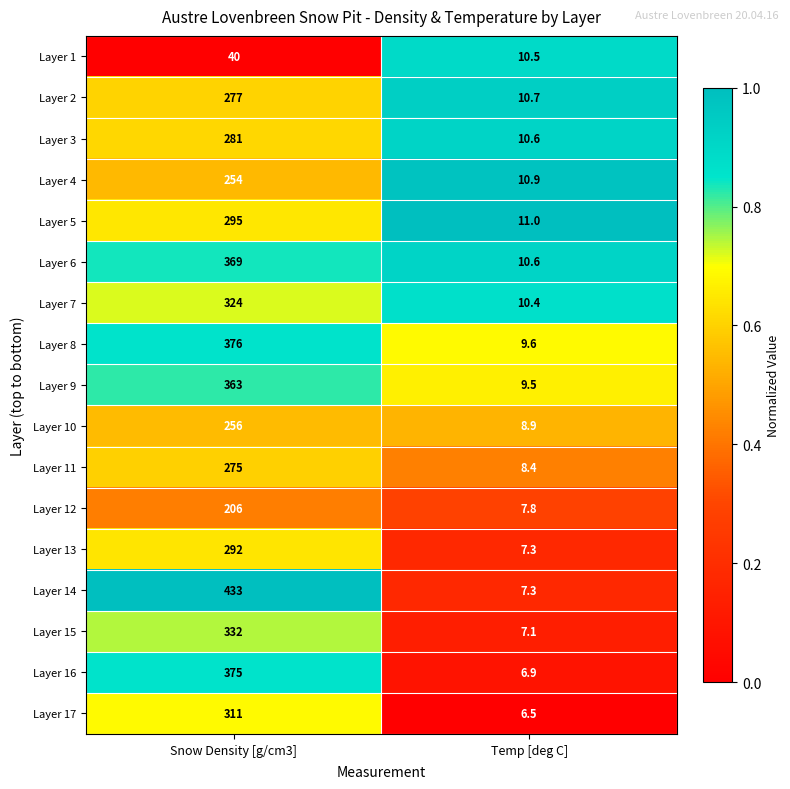

Which series has the largest total across all categories?

Layer 14